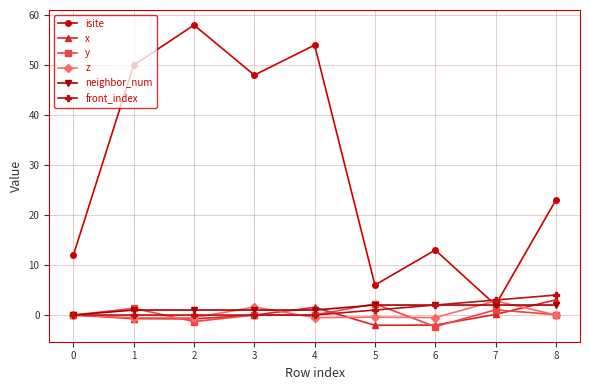

True or false: z has more than 0 points higher than both neighbors.

True